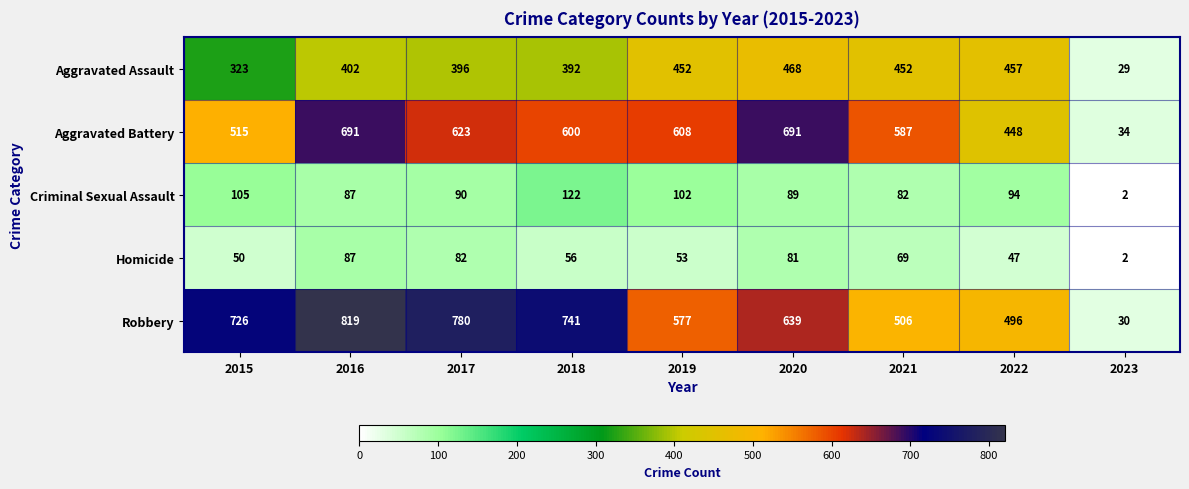

How many distinct data groups are displayed?

5